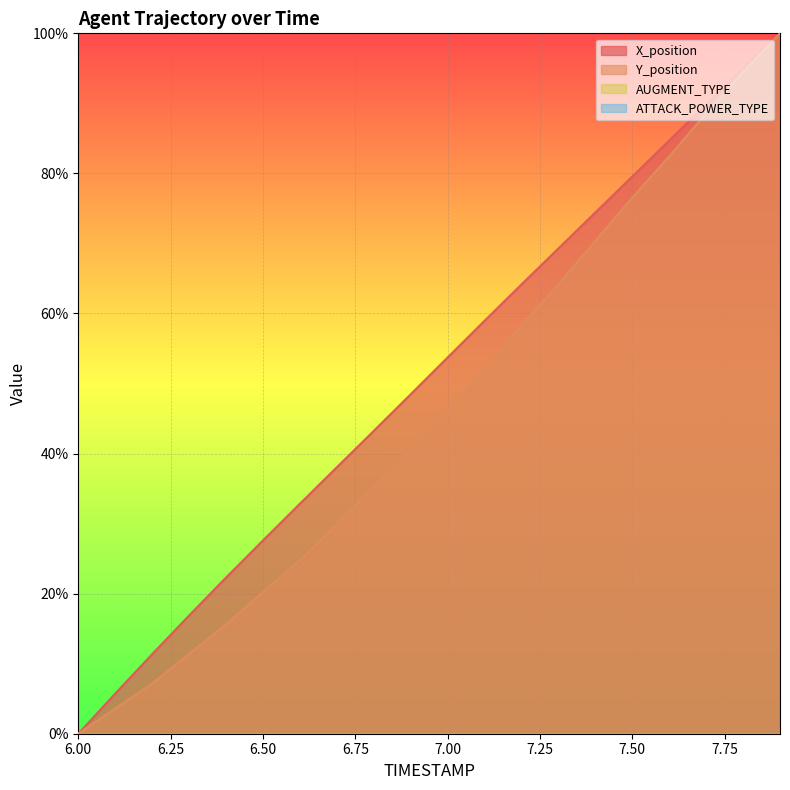

The value of X_position at 7.9 is 150.9. True or false?

False